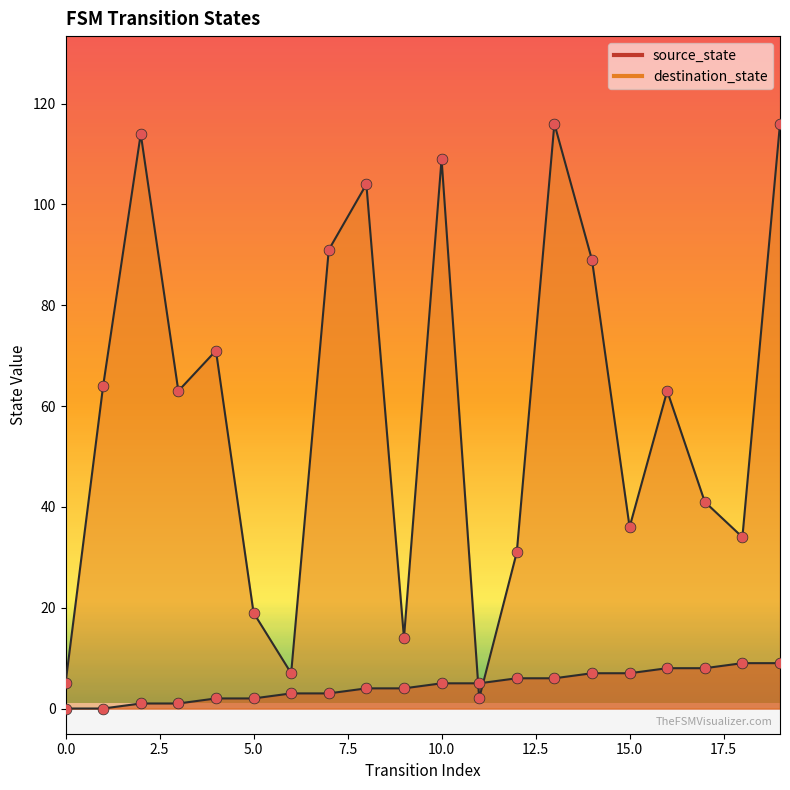

Which series has the largest total across all categories?

destination_state